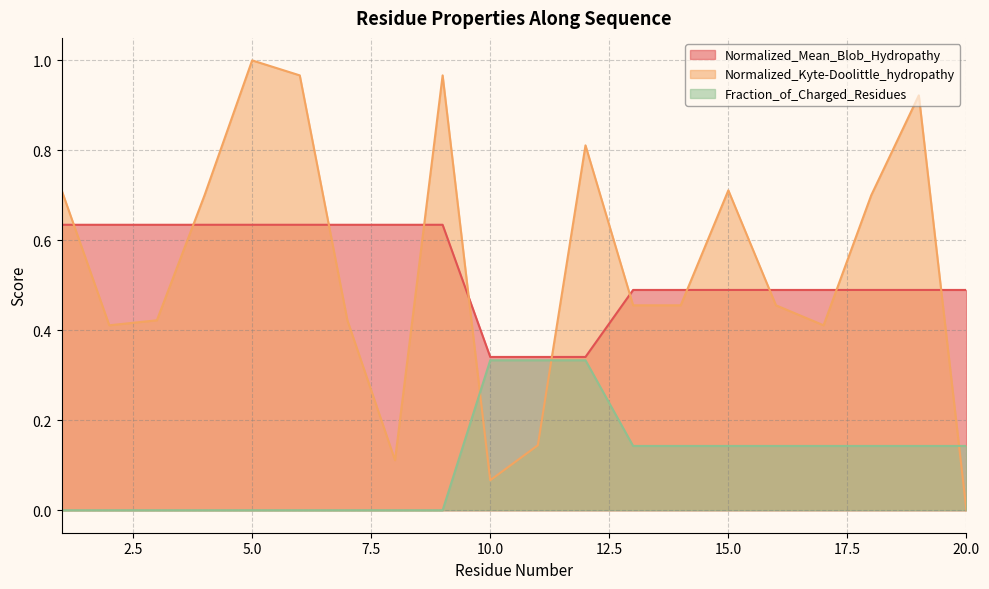

Which series has the largest range (max minus min)?

Normalized_Kyte-Doolittle_hydropathy